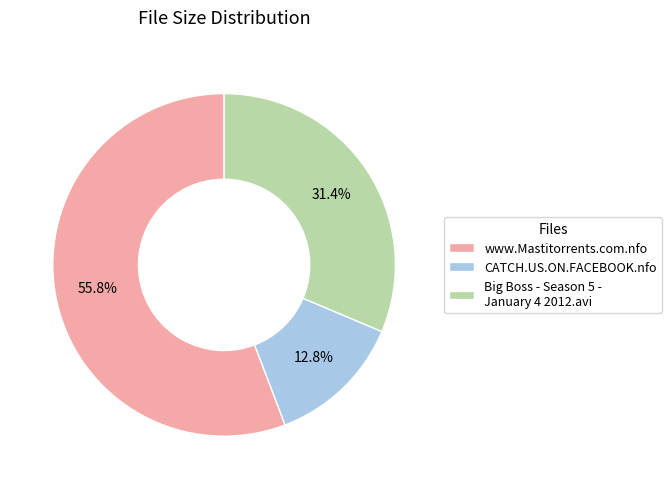

To the nearest percent, what is the difference between the largest and smallest slice percentages?

43%